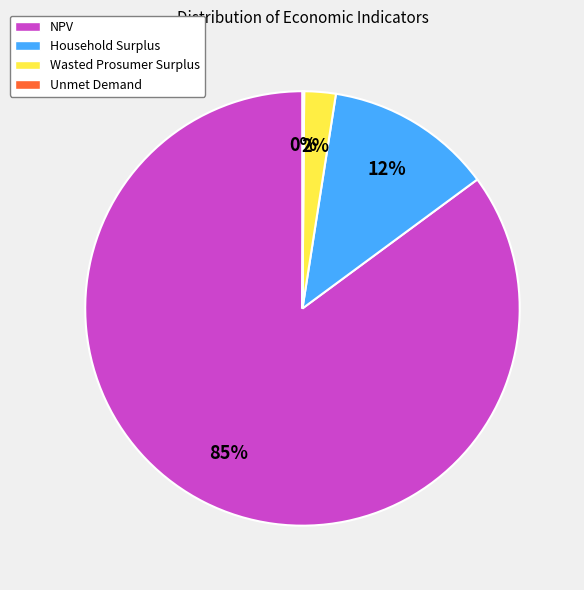

Which slice is the largest?

NPV